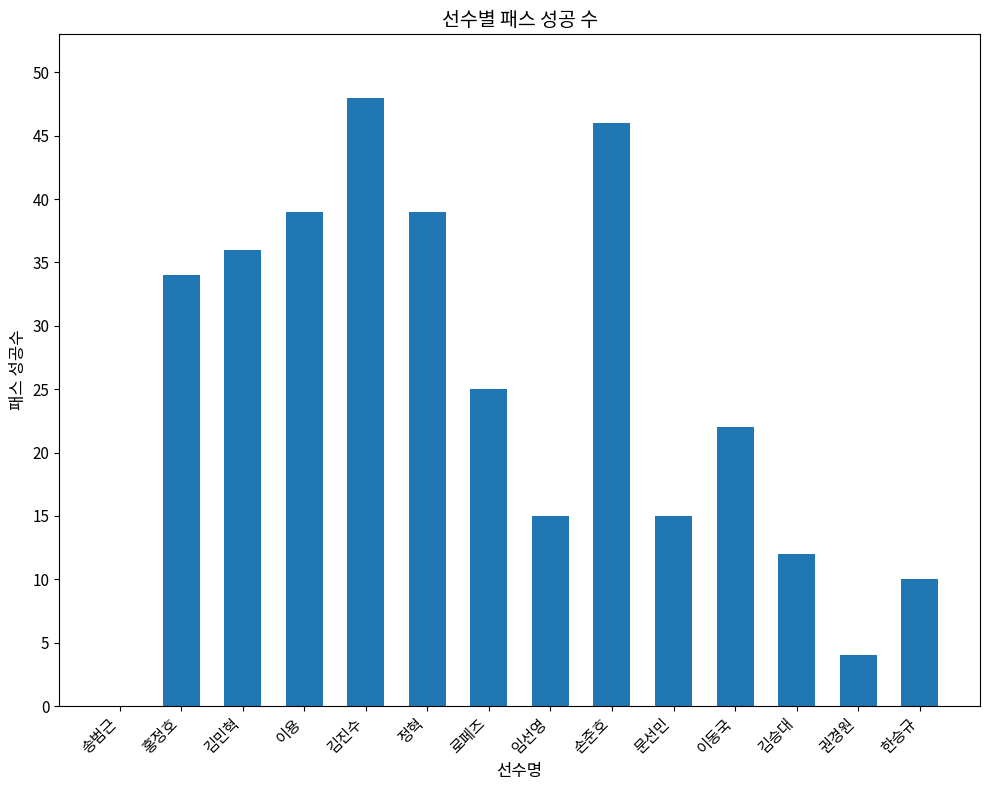

What is the ratio of the value at 권경원 to the value at 손준호?

0.1